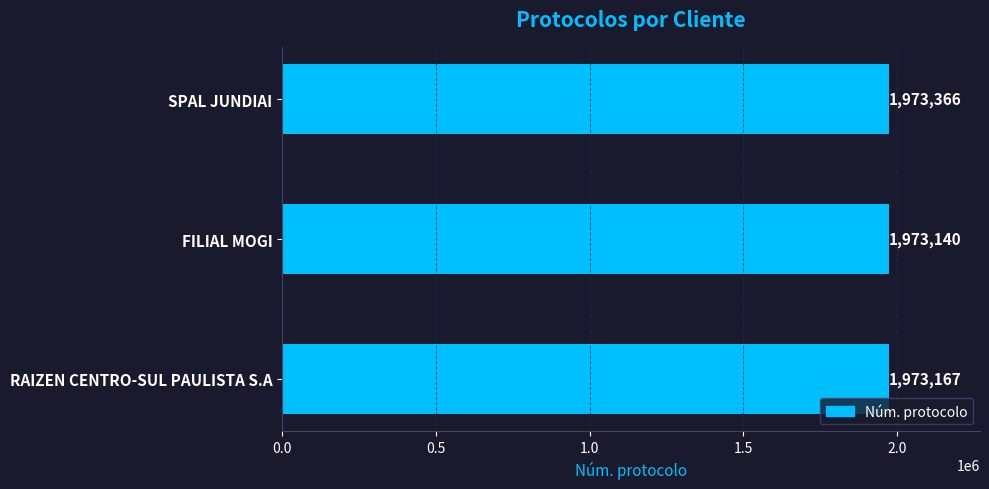

How many values are between 1973140 and 1973366?

3